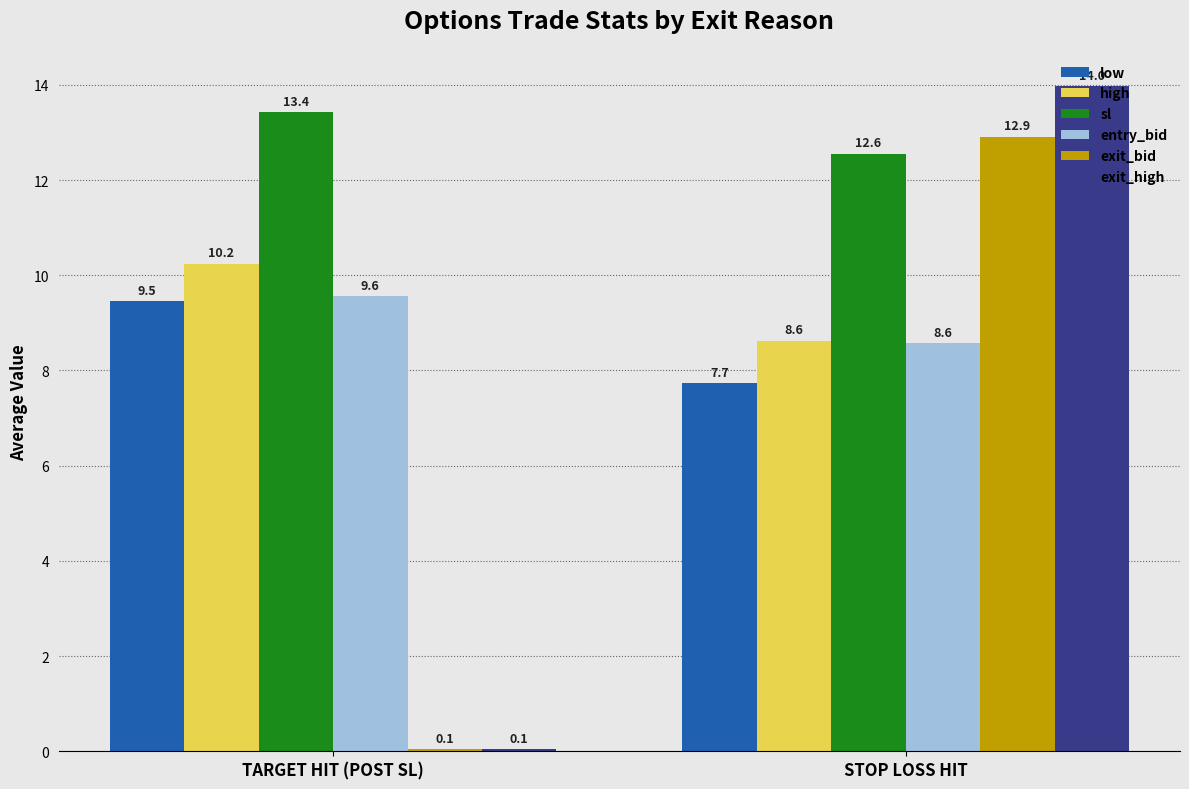

At how many categories does at least one series exceed 10?

2